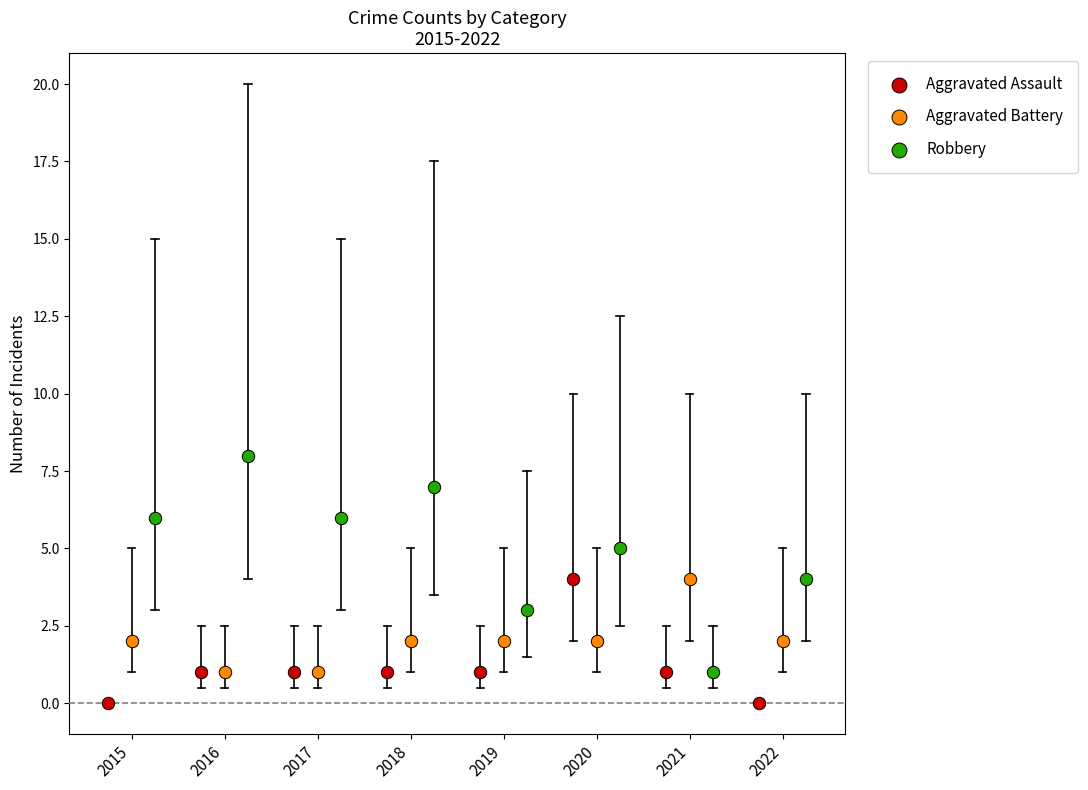

Which series contains the highest Y value?

Robbery